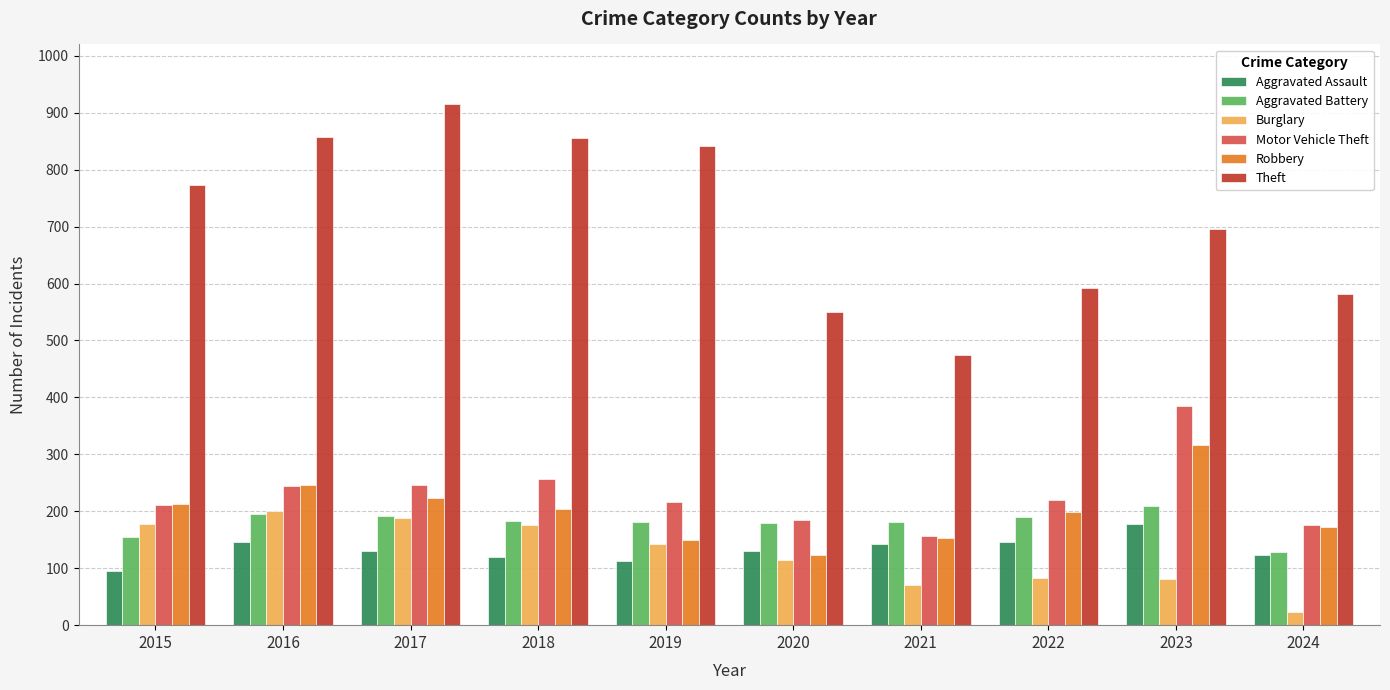

How many data points in Aggravated Battery are less than 183?

5